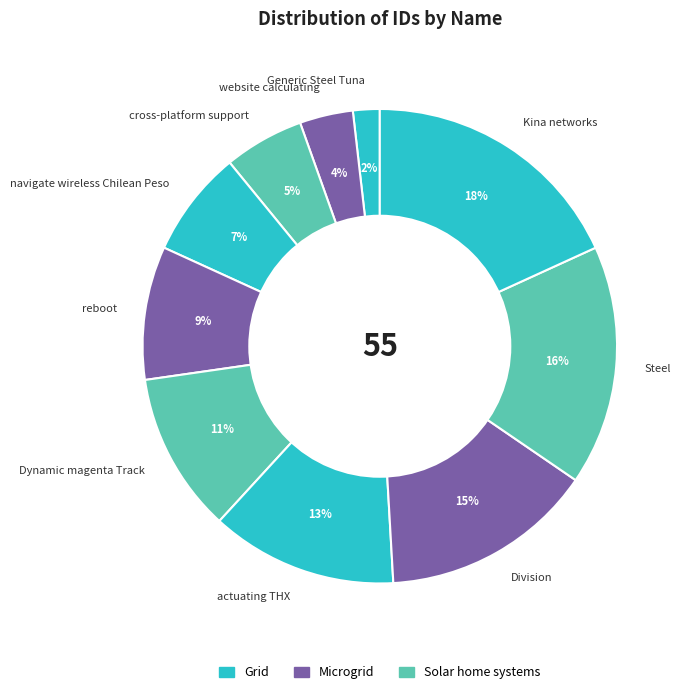

How many segments does this pie chart have?

10